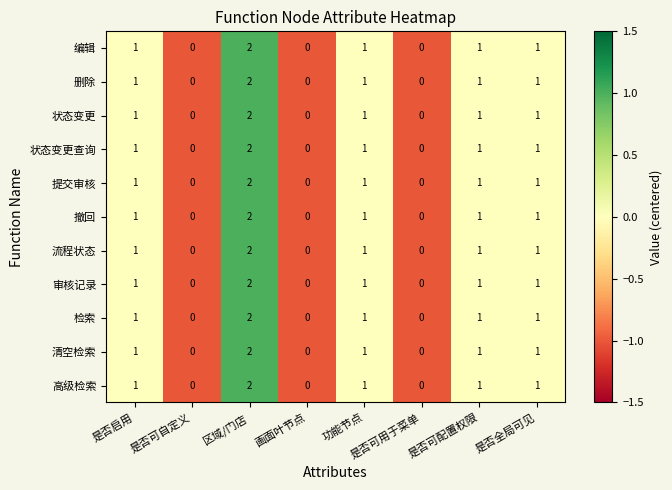

How many 撤回 values are between 0 and 1?

7